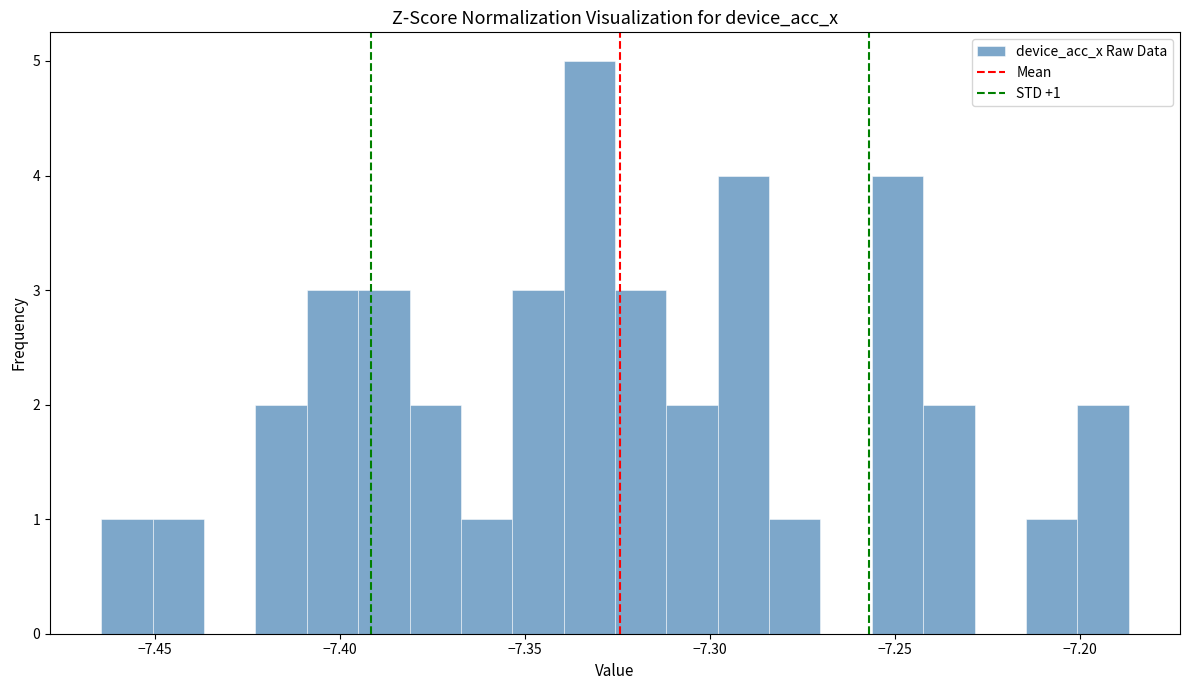

Around what value on the x-axis is the tallest bar? Give the approximate position of its centre, as read against the axis.

-7.335